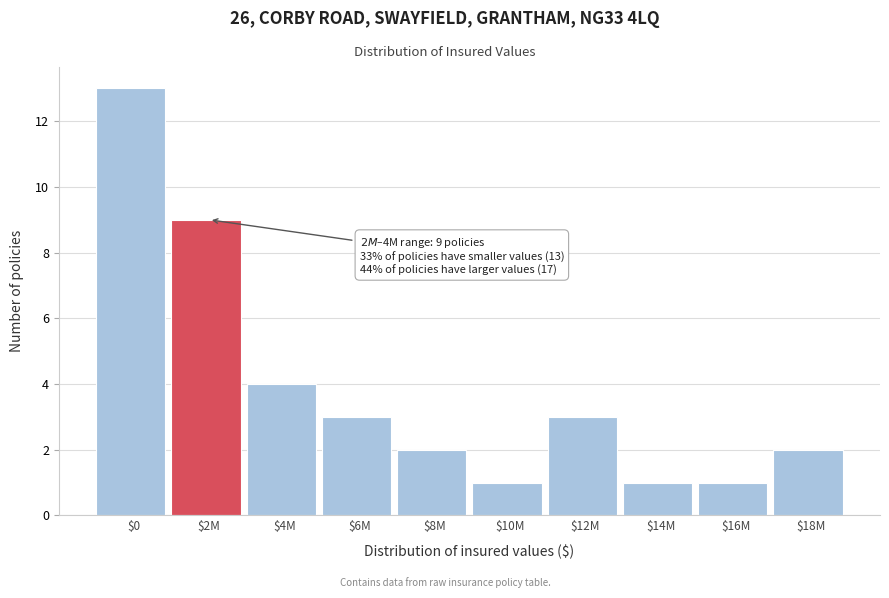

Reading left to right, list all the values displayed in this chart.

13	9	4	3	2	1	3	1	1	2